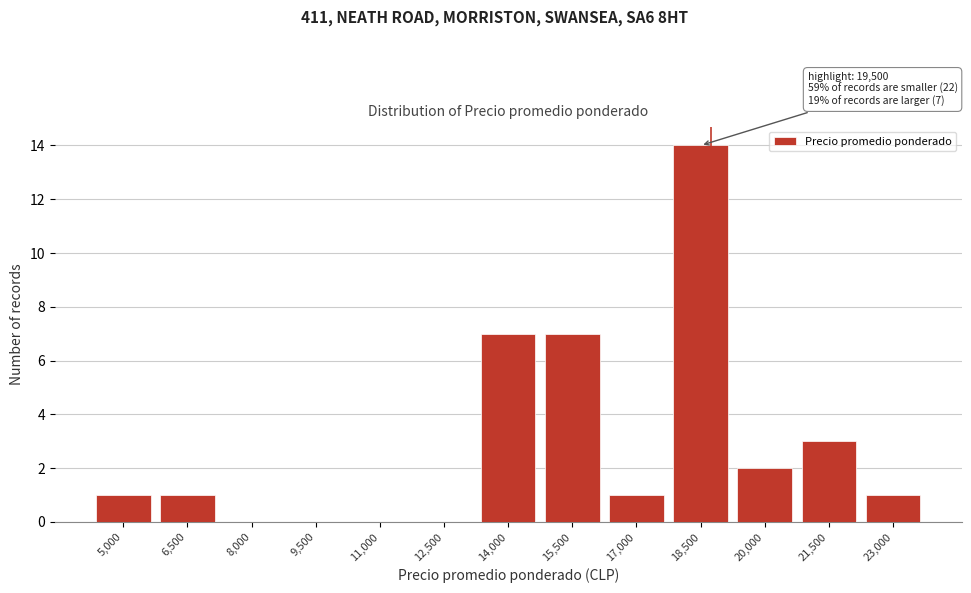

Reading left to right, transcribe all the data shown in this chart.

5,000=1	6,500=1	8,000=0	9,500=0	11,000=0	12,500=0	14,000=7	15,500=7	17,000=1	18,500=14	20,000=2	21,500=3	23,000=1